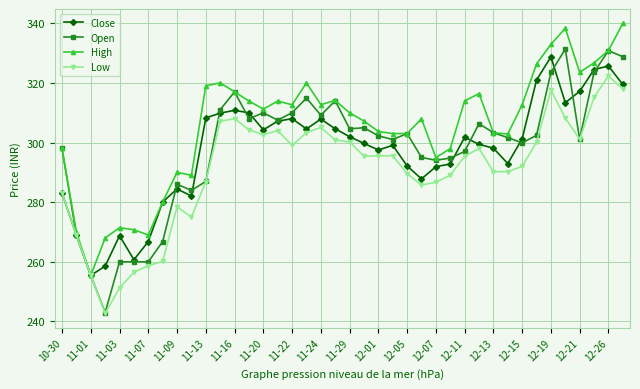

How many interior local peaks does the Close series have?

9